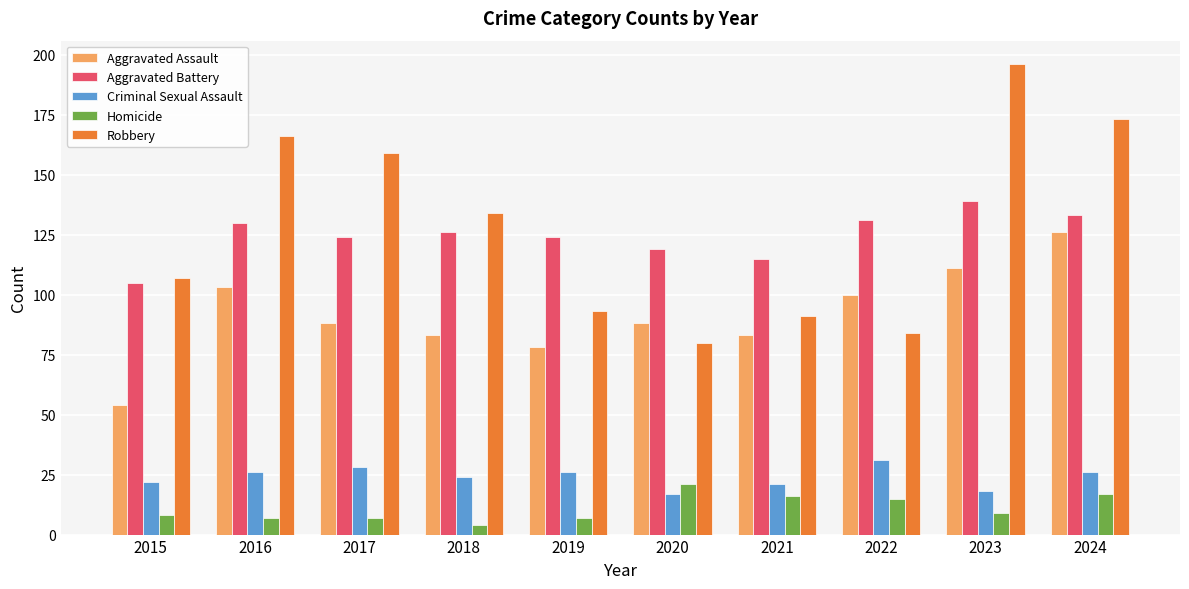

Is the value of Criminal Sexual Assault at 2017 greater than the value of Aggravated Battery at 2023?

No